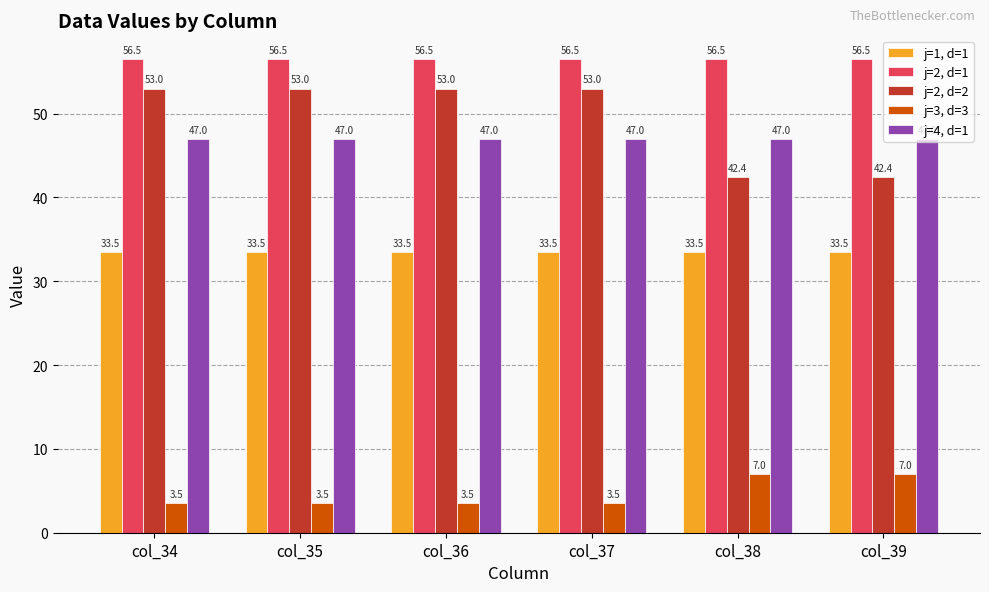

The j=2, d=1 series shows 81.4 at col_37. True or false?

False